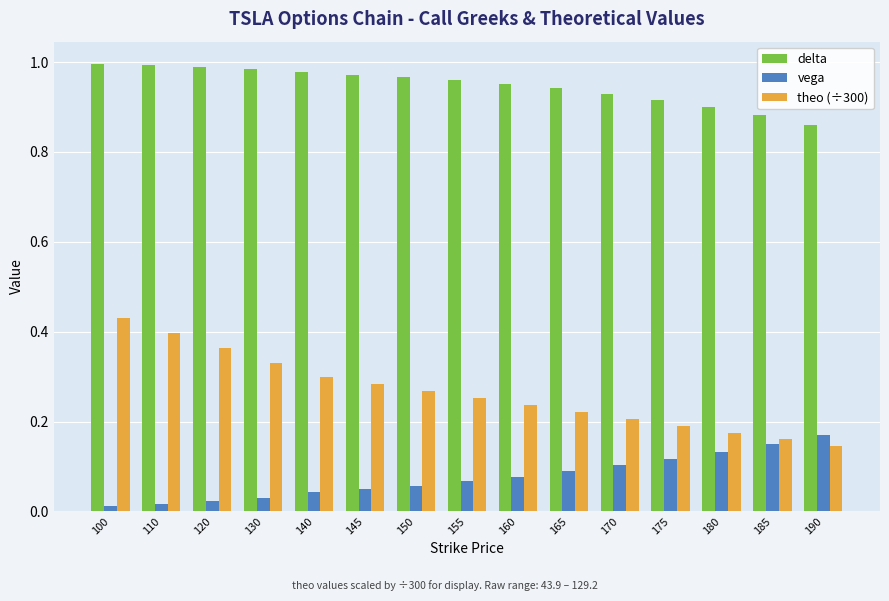

How many theo (÷300) values are between 0 and 1?

15